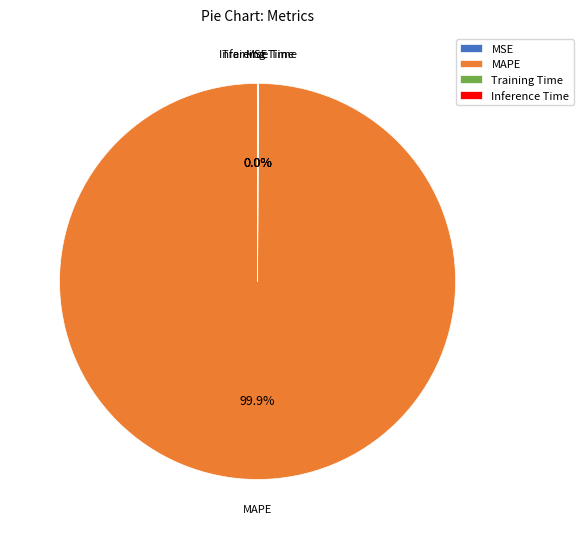

What is the largest slice in the pie chart?

MAPE